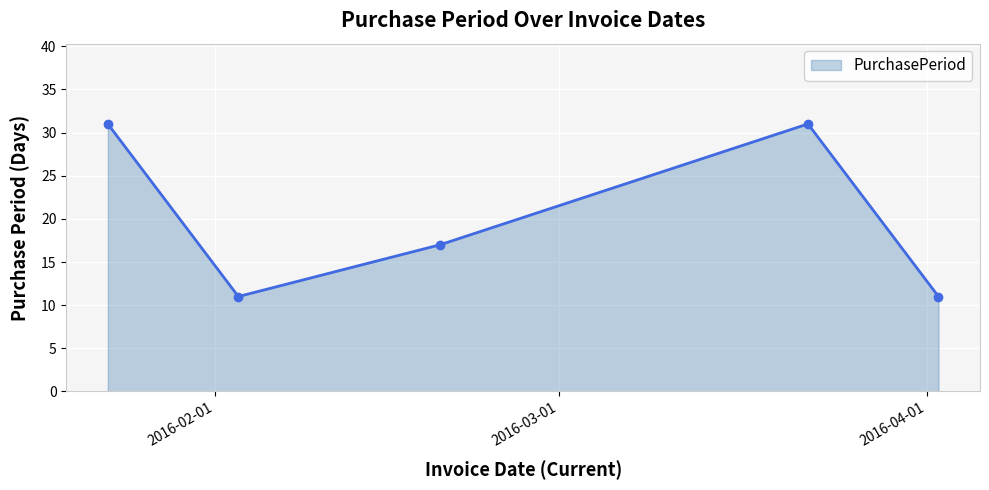

What is the greatest value displayed?

31